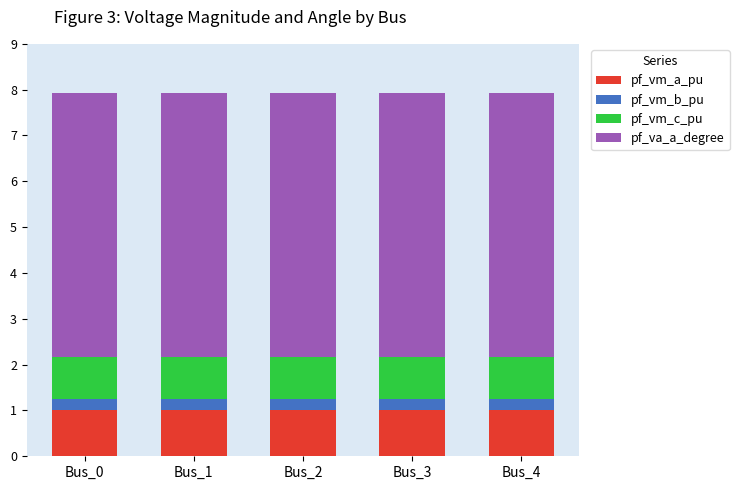

Are the bars horizontal?

No